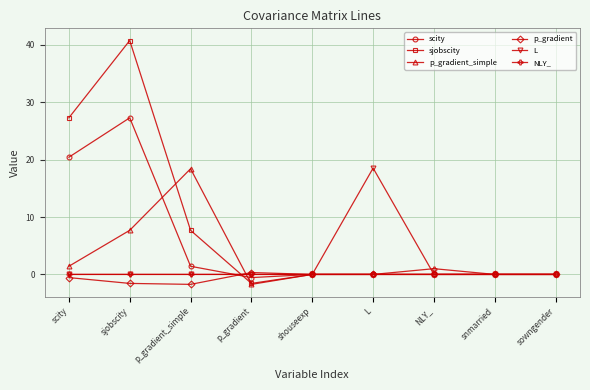

Where is the first local maximum for p_gradient_simple?

p_gradient_simple